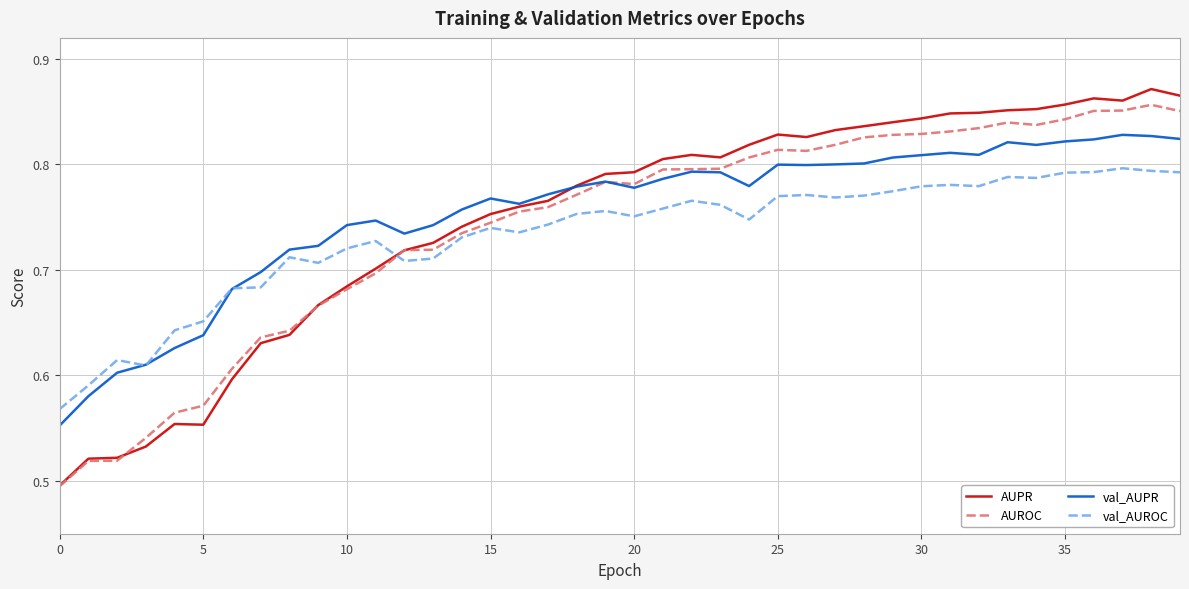

Which series has the widest spread of values?

AUPR